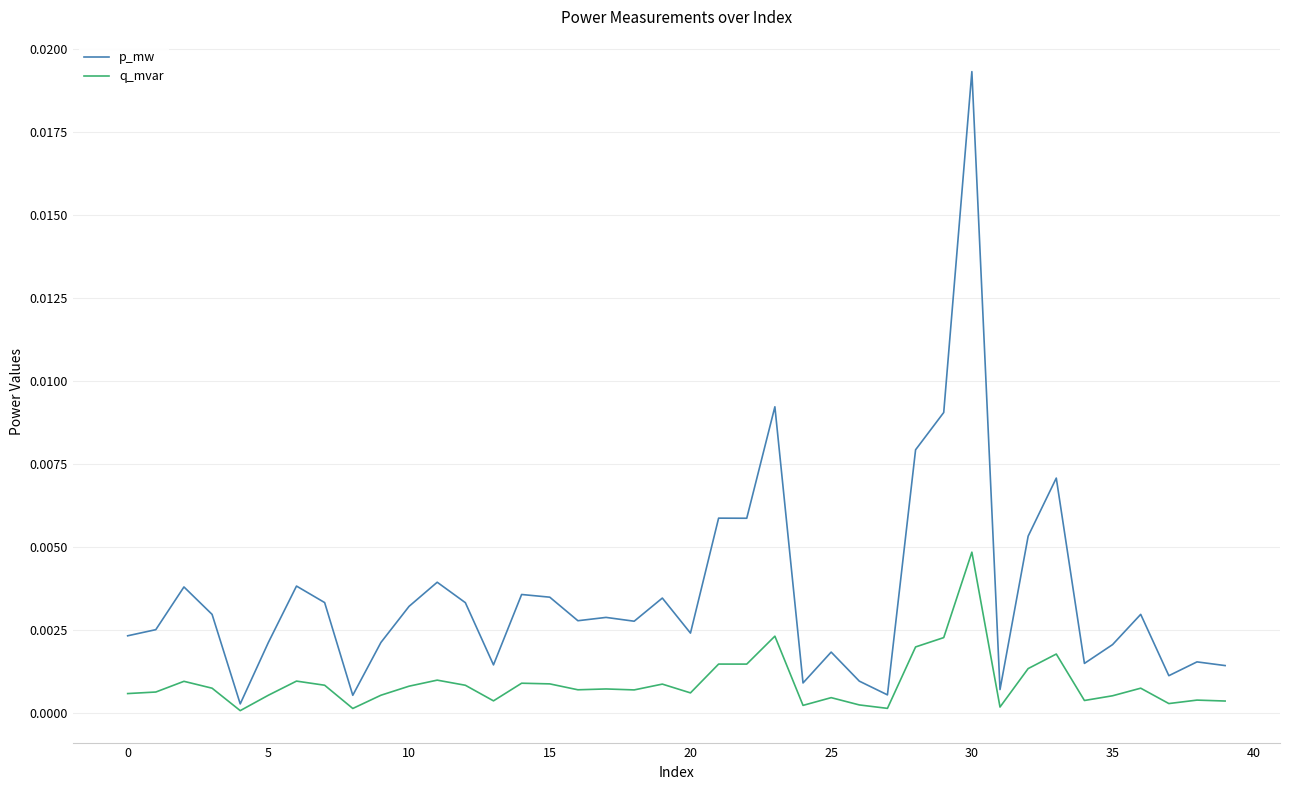

What are all the series names shown in the legend?

p_mw, q_mvar